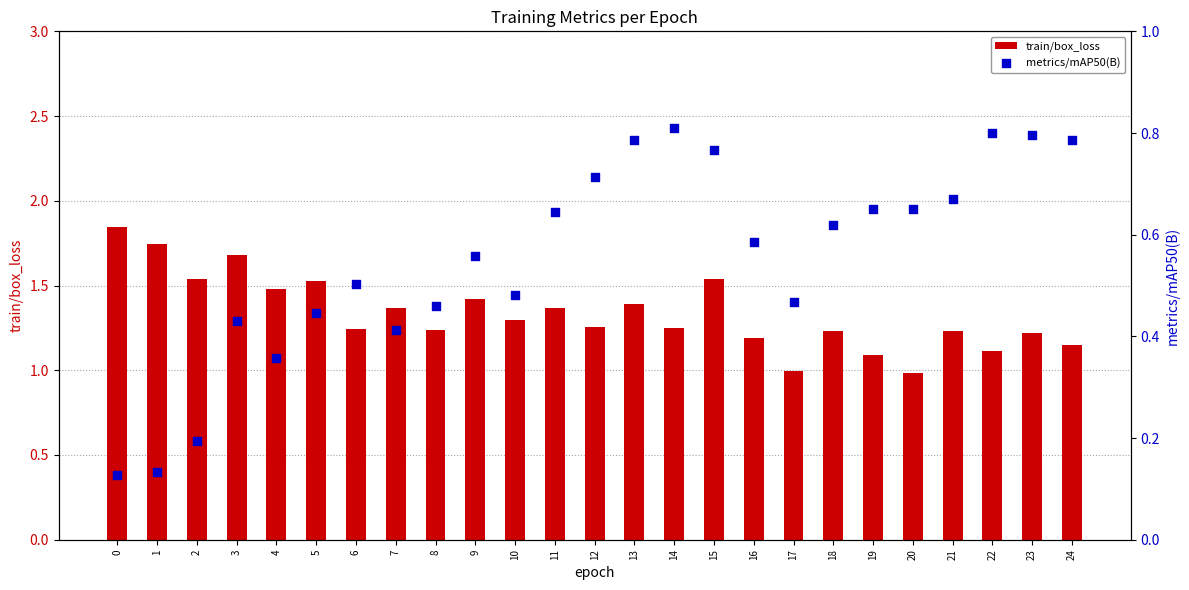

Which series reaches the maximum Y coordinate?

train/box_loss